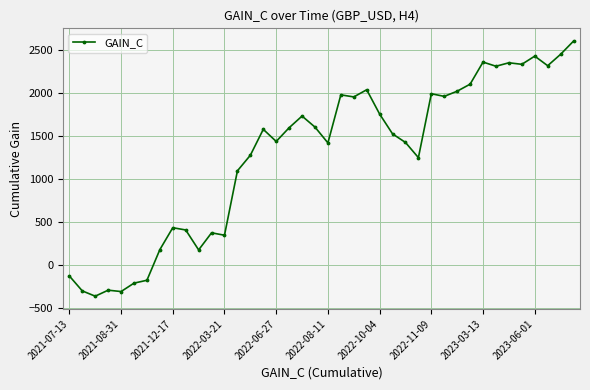

What is the maximum value shown in the chart?

2600.8